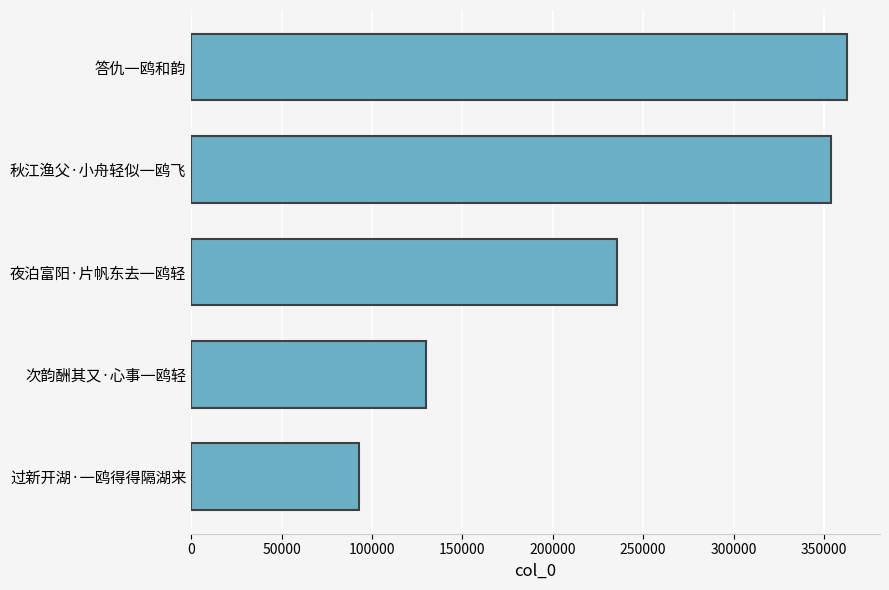

Rank the categories by value from lowest to highest.

过新开湖·一鸥得得隔湖来, 次韵酬其又·心事一鸥轻, 夜泊富阳·片帆东去一鸥轻, 秋江渔父·小舟轻似一鸥飞, 答仇一鸥和韵